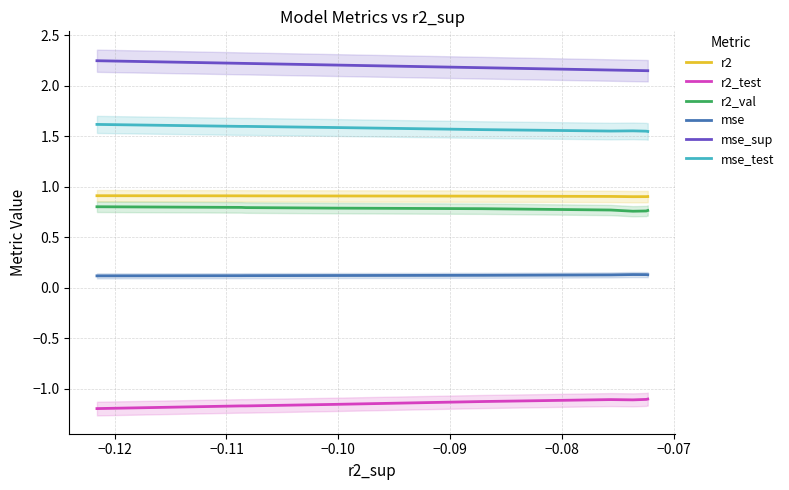

What is the minimum value for r2?

0.9